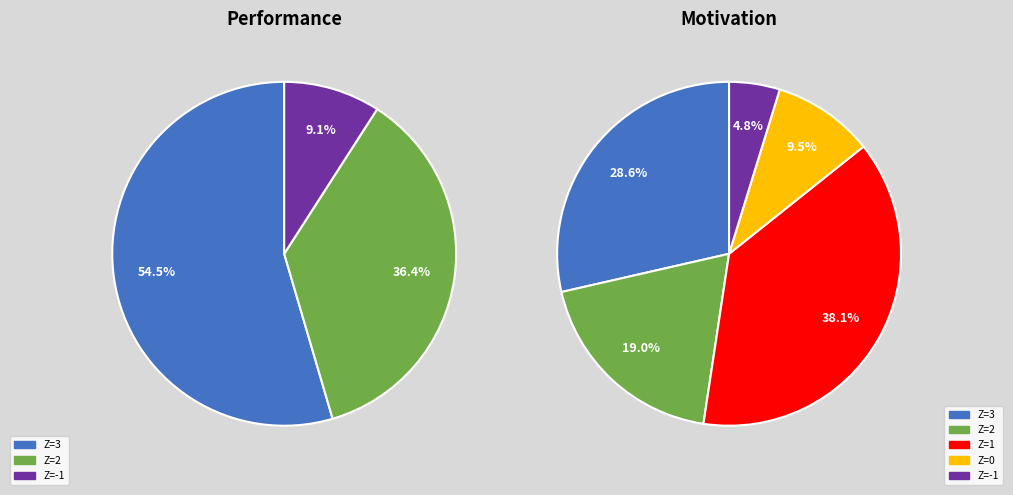

To the nearest percent, what percentage of the pie is Z=1?

38%